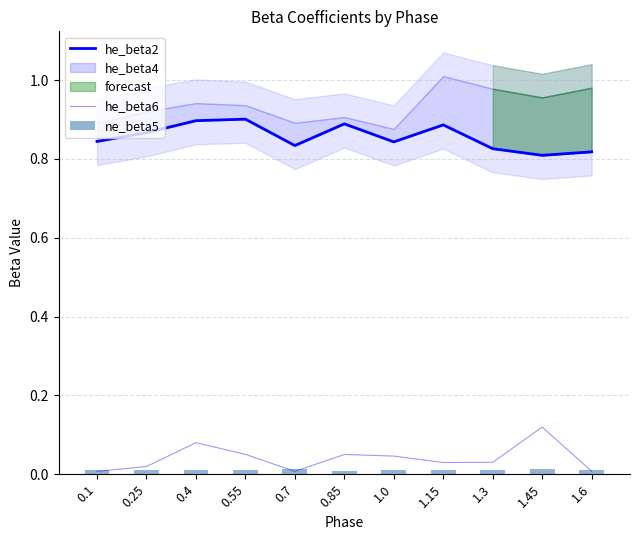

At 0.25, list the series in order from smallest to largest.

ne_beta5, he_beta6, he_beta2